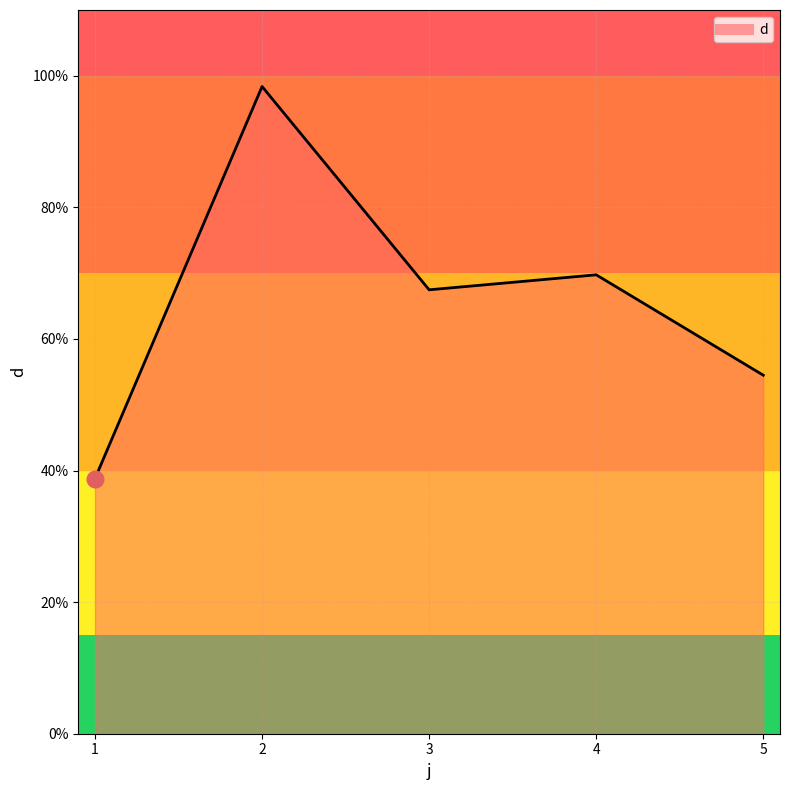

Rank the categories by value from lowest to highest.

1, 5, 3, 4, 2